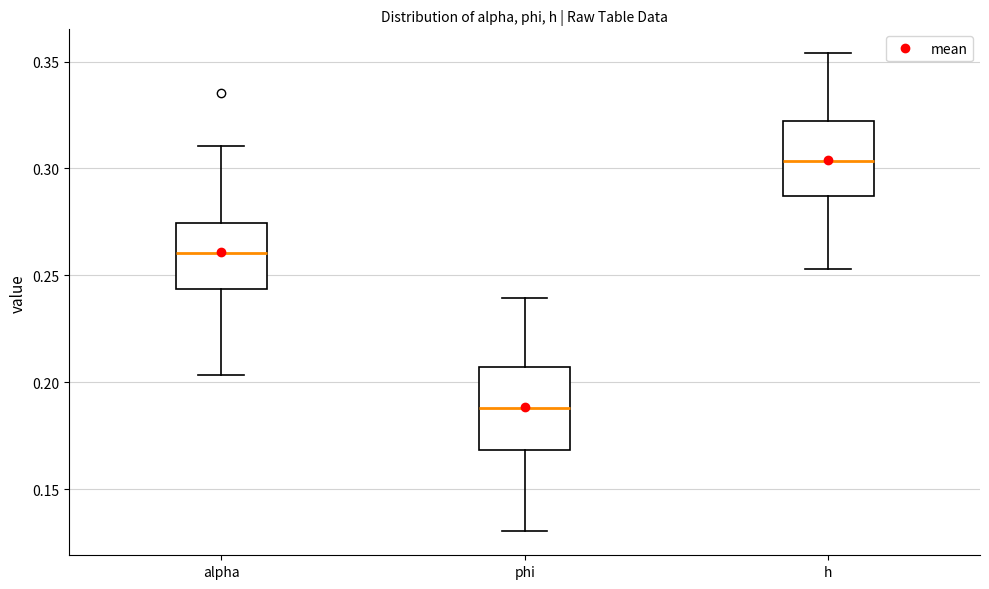

Which box's median line is the lowest?

phi